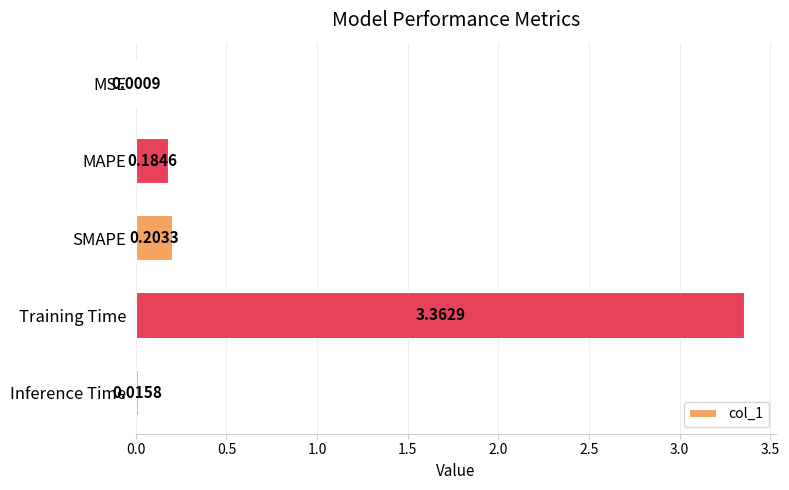

Are the bars horizontal?

Yes